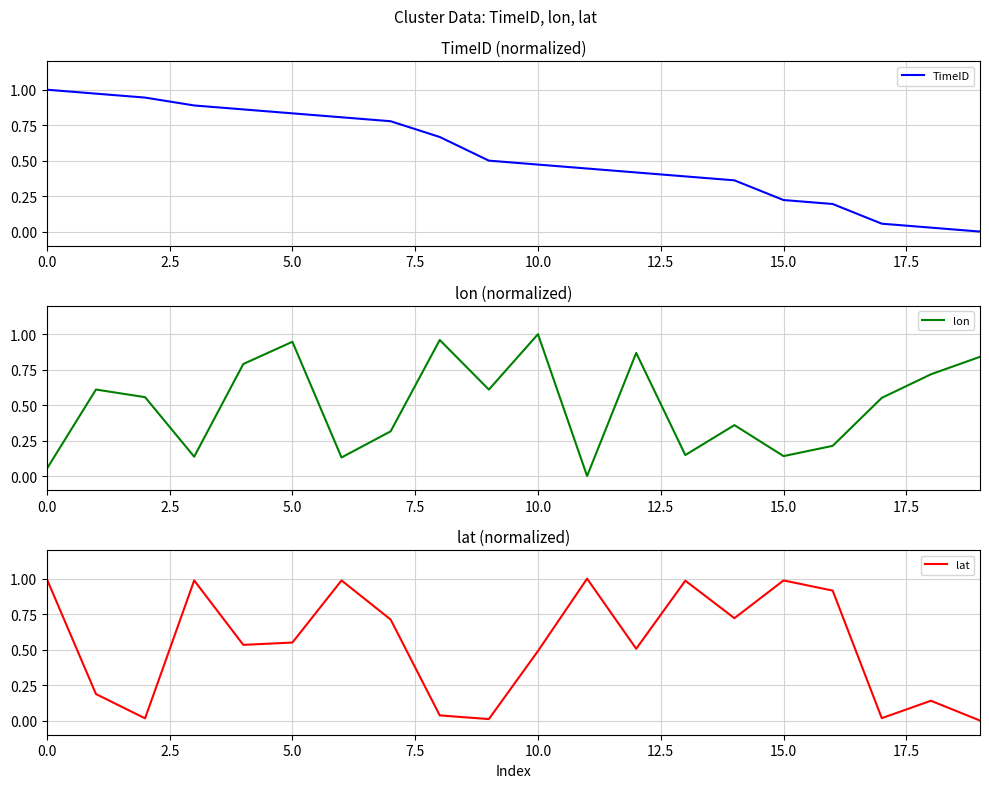

What are all the series names shown in the legend?

TimeID, lon, lat